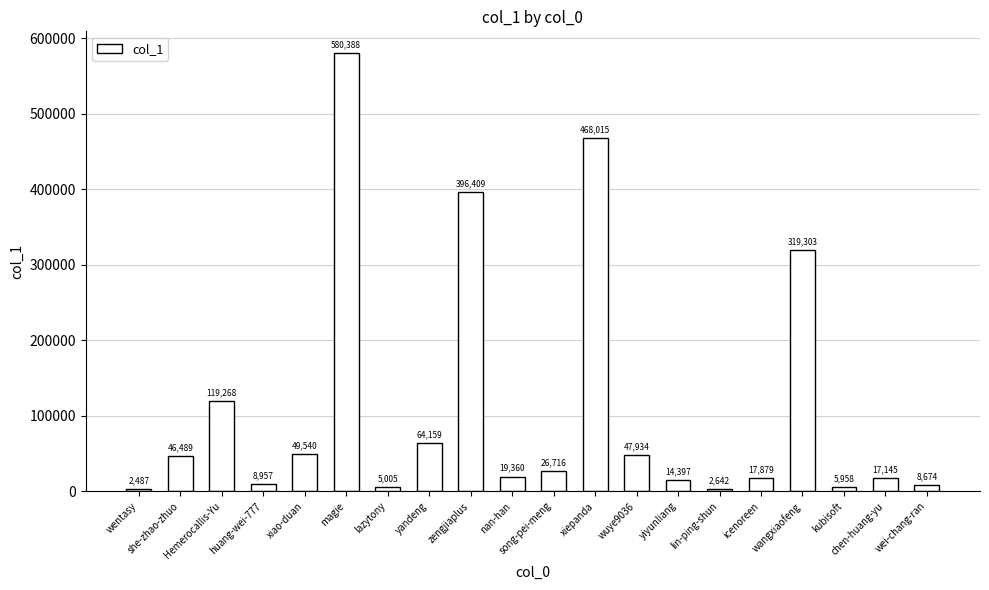

What is the value of the 4th bar from the left?

8957